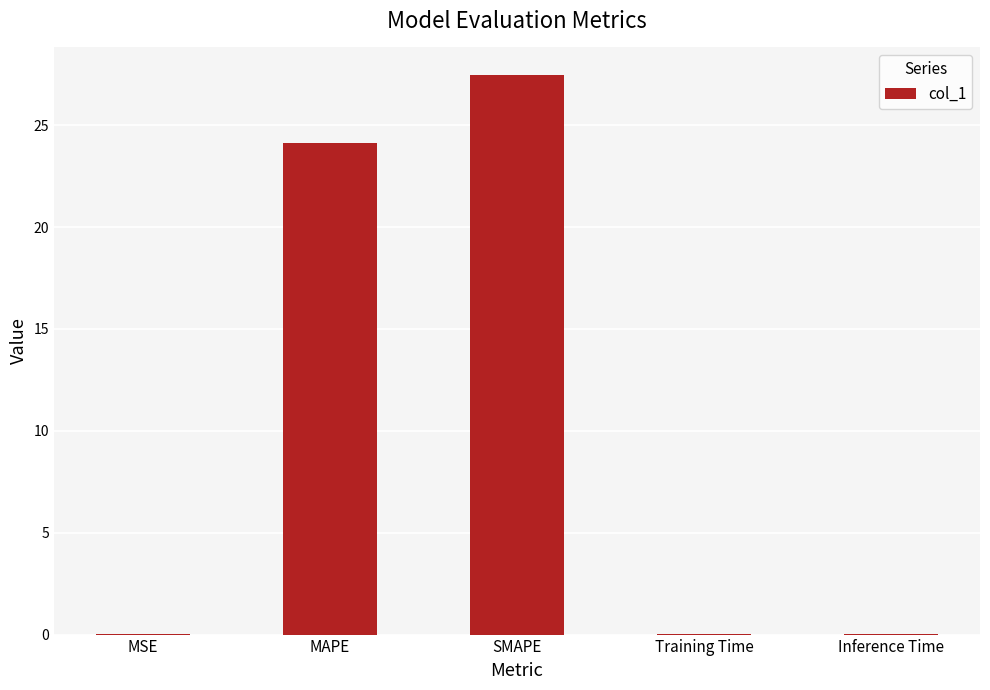

What is the change in value from MAPE to Training Time?

-24.1